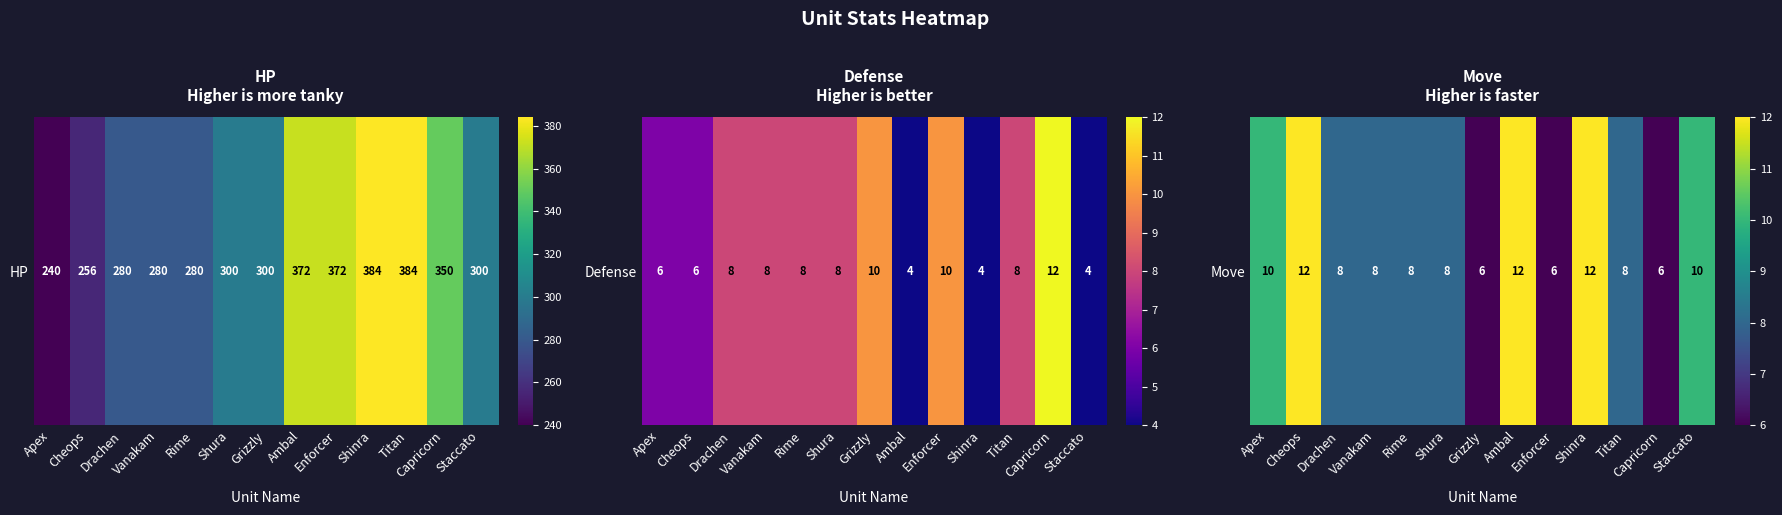

What is the change in value from Cheops to Shura?

-4